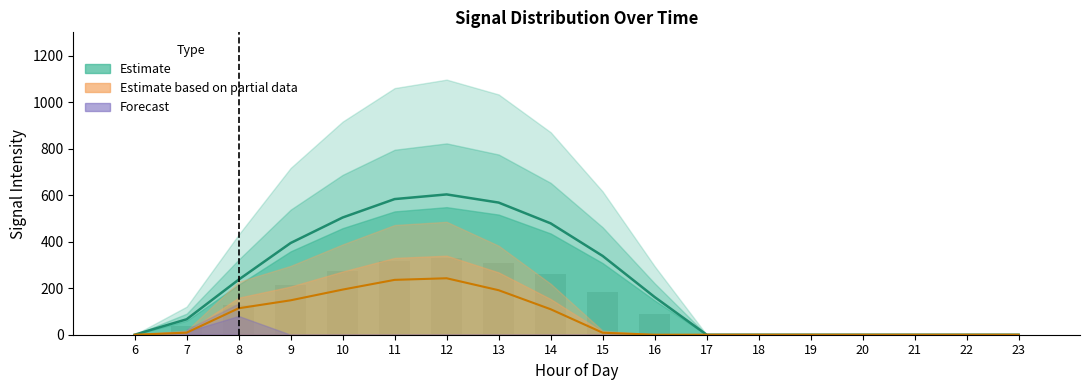

Reading right to left, transcribe all the data shown in this chart.

Estimate median: 0.0	0.0	0.0	0.0	0.0	0.0	0.0	162.0	338.7	478.8	568.1	603.2	583.1	503.9	394.3	236.7	66.4	0.0
Partial data median: 0.0	0.0	0.0	0.0	0.0	0.0	0.0	0.0	8.6	109.6	191.3	242.7	235.8	194.0	147.9	113.7	8.9	0.0
Observed counts: 0.0	0.0	0.0	0.0	0.0	0.0	0.0	88.4	184.8	261.2	309.9	329.0	318.1	274.9	215.1	129.1	36.2	0.0